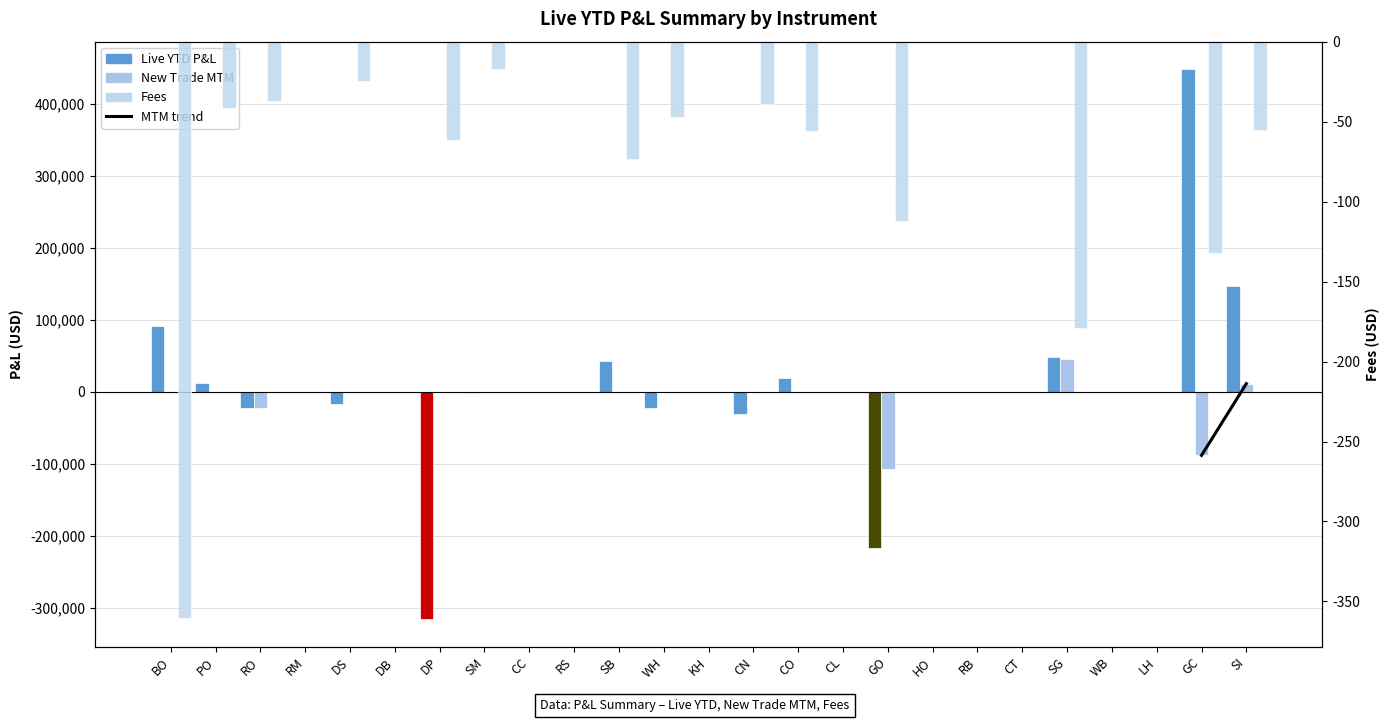

What is the maximum value shown in the chart?

447868.0